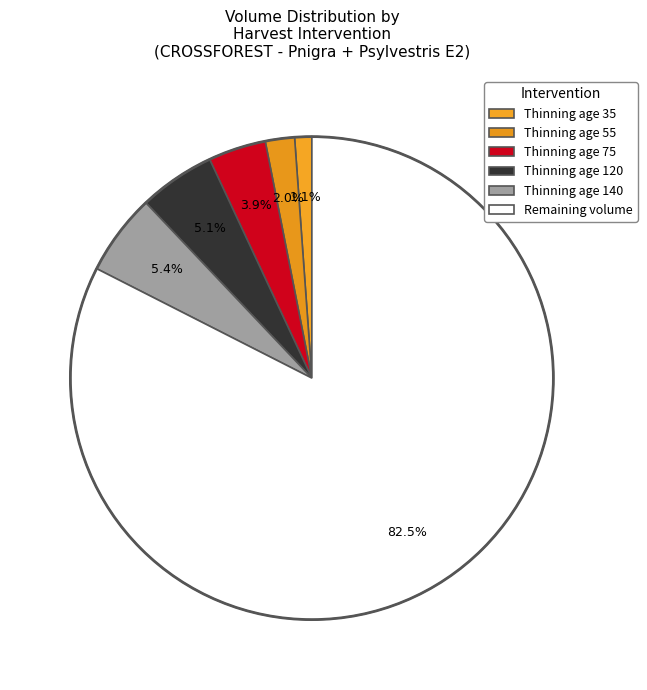

How many slices are in this pie chart?

6